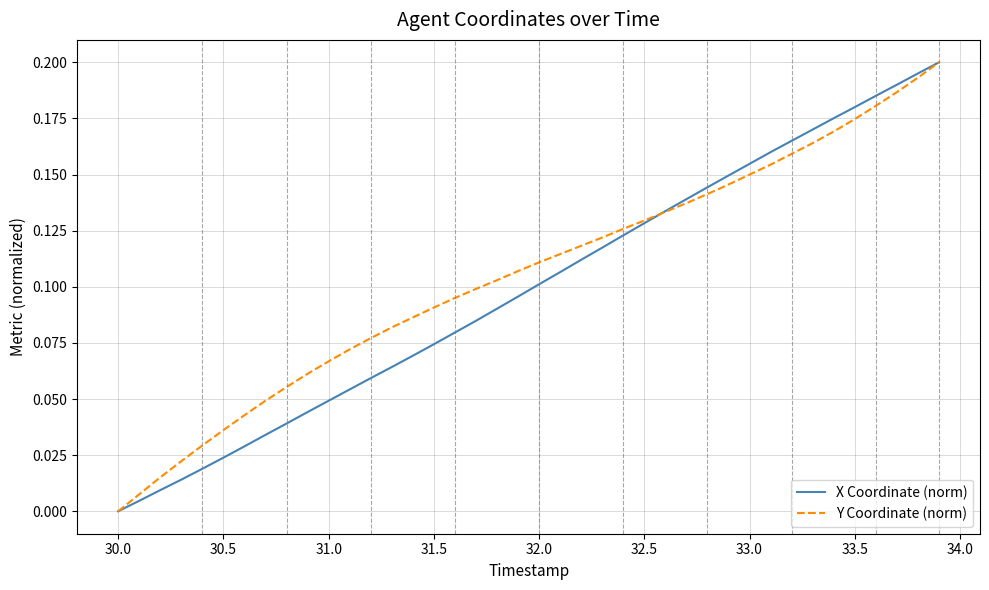

How many lines are shown in the chart?

2